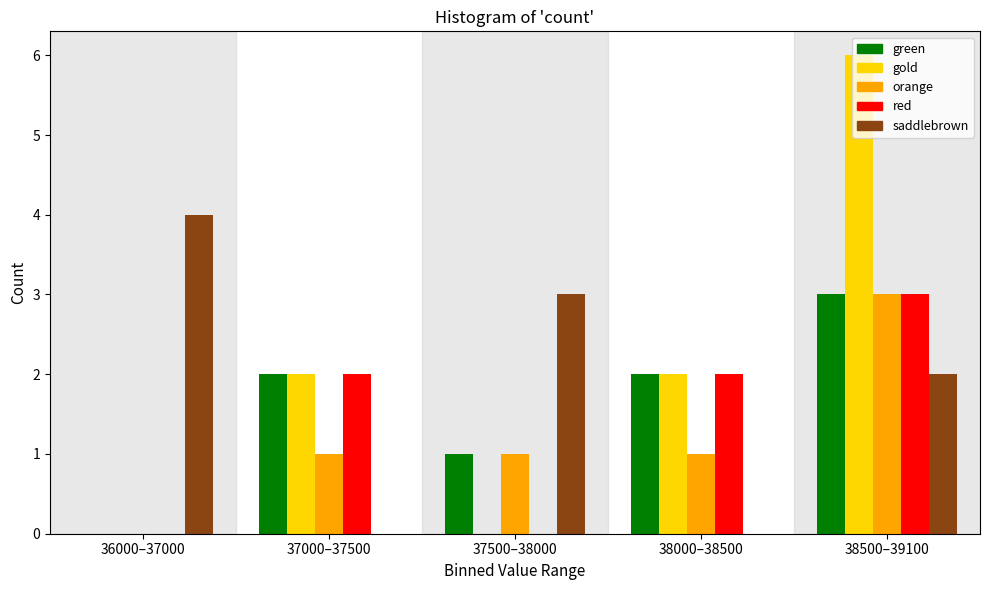

Is it true that red equals 2 at 38000–38500?

True